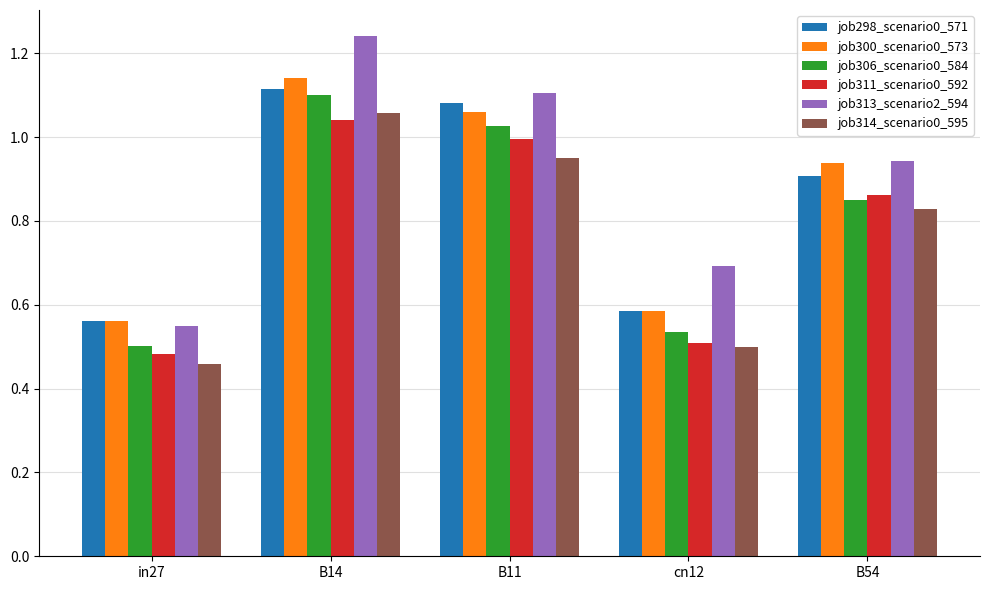

The job311_scenario0_592 series shows 0.5 at B11. True or false?

False